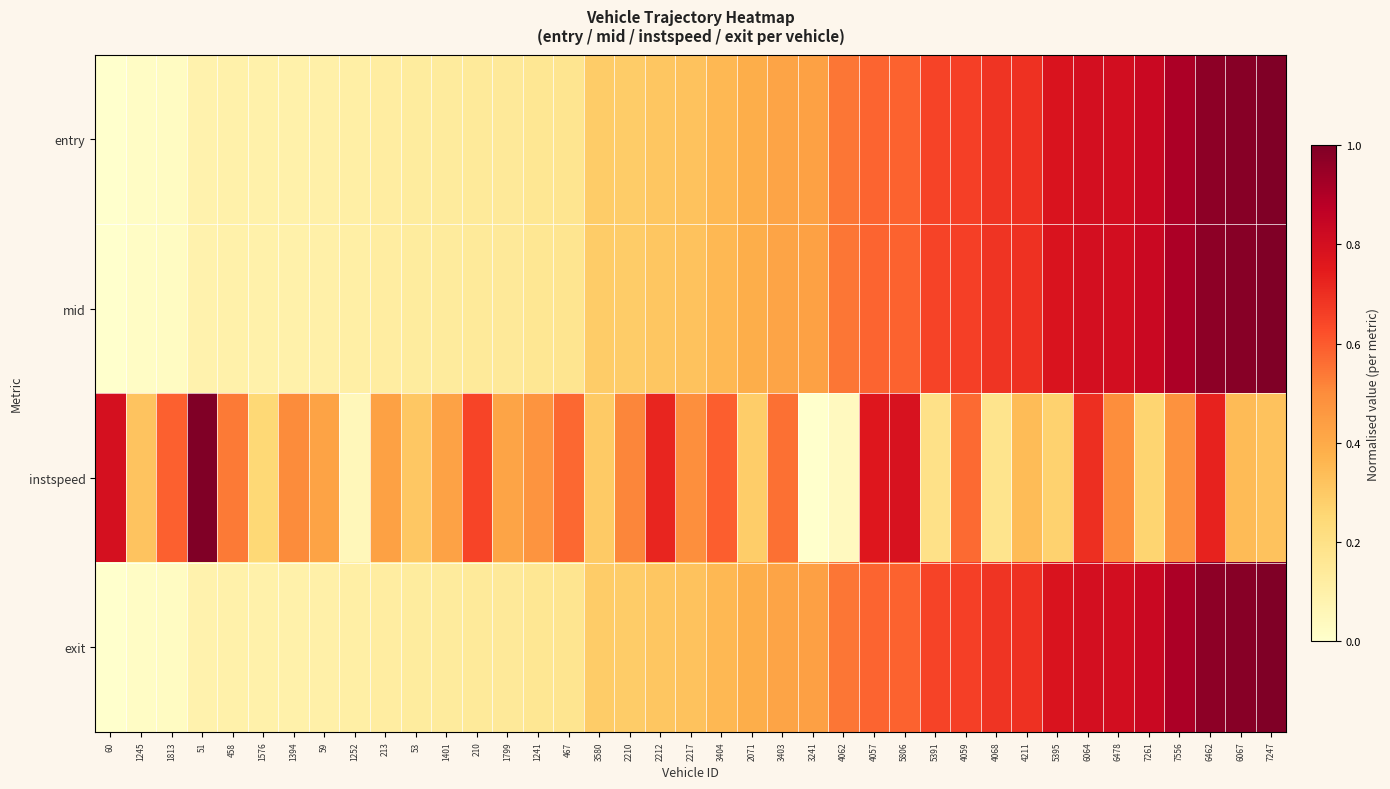

Reading right to left, what are all the values shown in this chart?

entry: 7247=1.0	6067=1.0	6462=1.0	7556=0.9	7261=0.8	6478=0.8	6064=0.8	5395=0.8	4211=0.7	4068=0.7	4059=0.7	5391=0.7	5806=0.6	4057=0.6	4062=0.5	3241=0.4	3403=0.4	2071=0.4	3404=0.4	2217=0.3	2212=0.3	2210=0.3	3580=0.3	467=0.2	1241=0.2	1799=0.1	210=0.1	1401=0.1	53=0.1	213=0.1	1252=0.1	59=0.1	1394=0.1	1576=0.1	458=0.1	51=0.1	1813=0.0	1245=0.0	60=0.0
mid: 7247=1.0	6067=1.0	6462=1.0	7556=0.9	7261=0.8	6478=0.8	6064=0.8	5395=0.8	4211=0.7	4068=0.7	4059=0.7	5391=0.7	5806=0.6	4057=0.6	4062=0.5	3241=0.4	3403=0.4	2071=0.4	3404=0.4	2217=0.3	2212=0.3	2210=0.3	3580=0.3	467=0.2	1241=0.2	1799=0.1	210=0.1	1401=0.1	53=0.1	213=0.1	1252=0.1	59=0.1	1394=0.1	1576=0.1	458=0.1	51=0.1	1813=0.0	1245=0.0	60=0.0
instspeed: 7247=0.3	6067=0.3	6462=0.7	7556=0.5	7261=0.3	6478=0.5	6064=0.7	5395=0.3	4211=0.3	4068=0.2	4059=0.6	5391=0.2	5806=0.8	4057=0.8	4062=0.0	3241=0.0	3403=0.6	2071=0.3	3404=0.6	2217=0.5	2212=0.7	2210=0.5	3580=0.3	467=0.6	1241=0.5	1799=0.4	210=0.6	1401=0.4	53=0.3	213=0.4	1252=0.1	59=0.4	1394=0.5	1576=0.2	458=0.5	51=1.0	1813=0.6	1245=0.3	60=0.8
exit: 7247=1.0	6067=1.0	6462=1.0	7556=0.9	7261=0.8	6478=0.8	6064=0.8	5395=0.8	4211=0.7	4068=0.7	4059=0.7	5391=0.7	5806=0.6	4057=0.6	4062=0.5	3241=0.4	3403=0.4	2071=0.4	3404=0.4	2217=0.3	2212=0.3	2210=0.3	3580=0.3	467=0.2	1241=0.2	1799=0.1	210=0.1	1401=0.1	53=0.1	213=0.1	1252=0.1	59=0.1	1394=0.1	1576=0.1	458=0.1	51=0.1	1813=0.0	1245=0.0	60=0.0